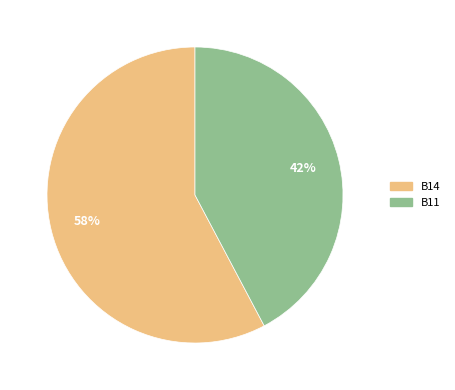

Is the sum of B14 and B11 greater than half?

Yes